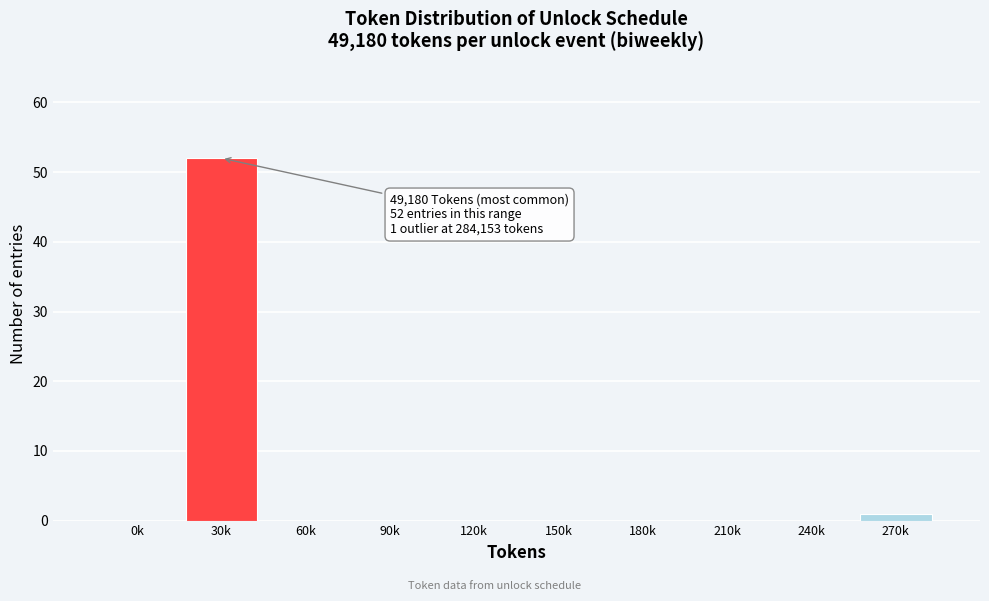

Reading left to right, what are all the values shown in this chart?

0k=0	30k=52	60k=0	90k=0	120k=0	150k=0	180k=0	210k=0	240k=0	270k=1